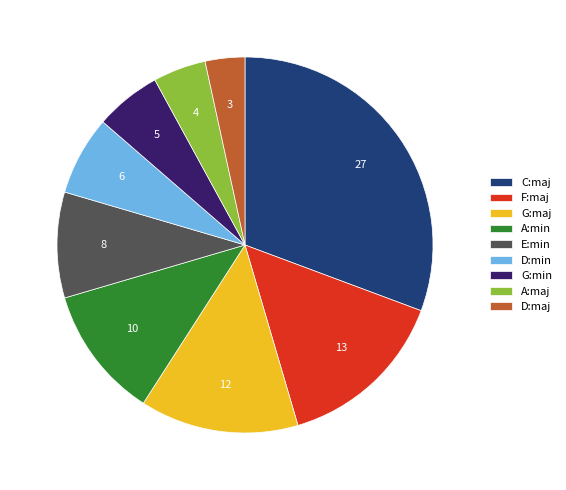

Rank the categories by value from highest to lowest.

C:maj, F:maj, G:maj, A:min, E:min, D:min, G:min, A:maj, D:maj